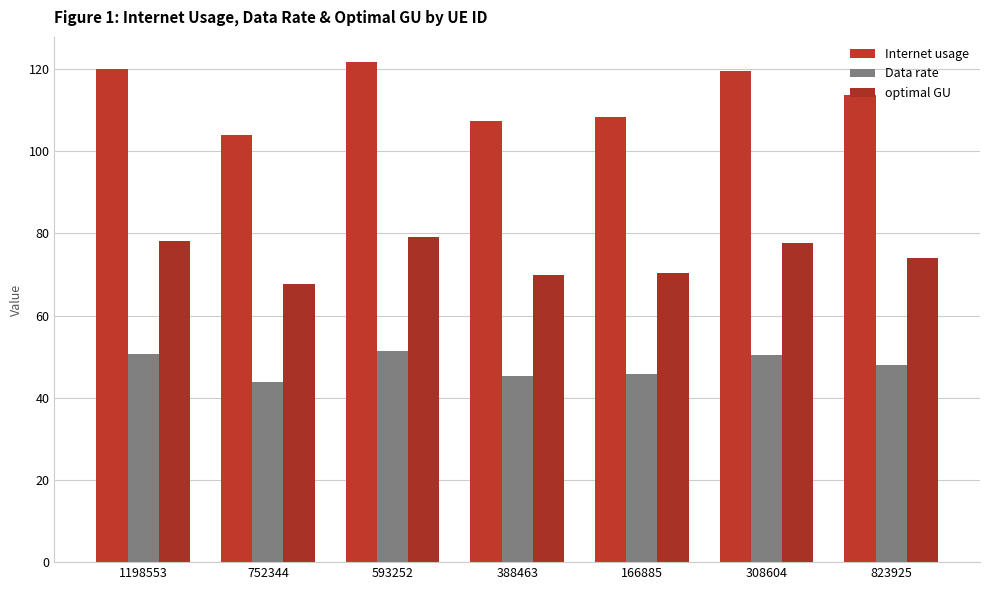

Reading left to right, extract all data points from this chart.

Internet usage: 120.0	103.9	121.7	107.3	108.2	119.4	113.7
Data rate: 50.7	43.9	51.4	45.4	45.7	50.5	48.0
optimal GU: 78.0	67.6	79.1	69.8	70.4	77.6	73.9